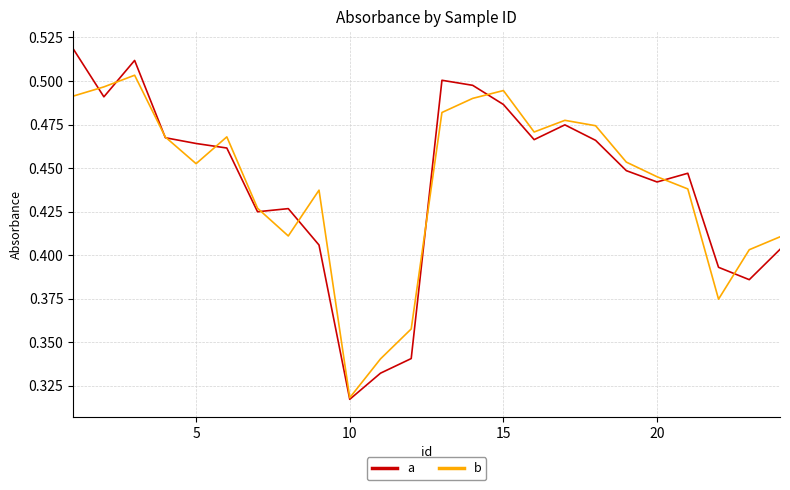

How many lines are shown in the chart?

2